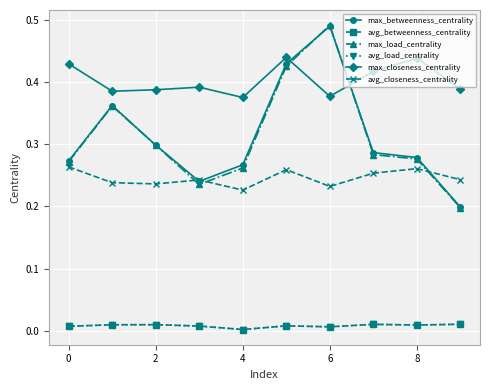

Is this an area chart (filled region under the line)?

No